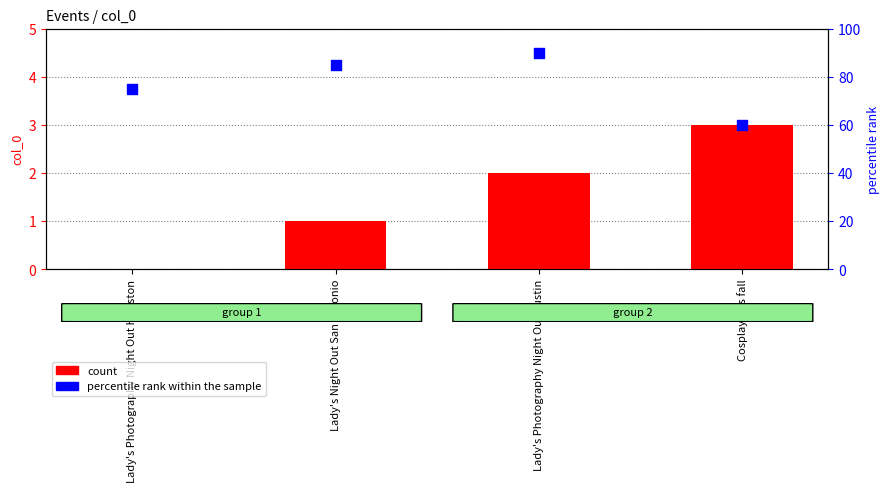

Which series contains the lowest Y value?

count